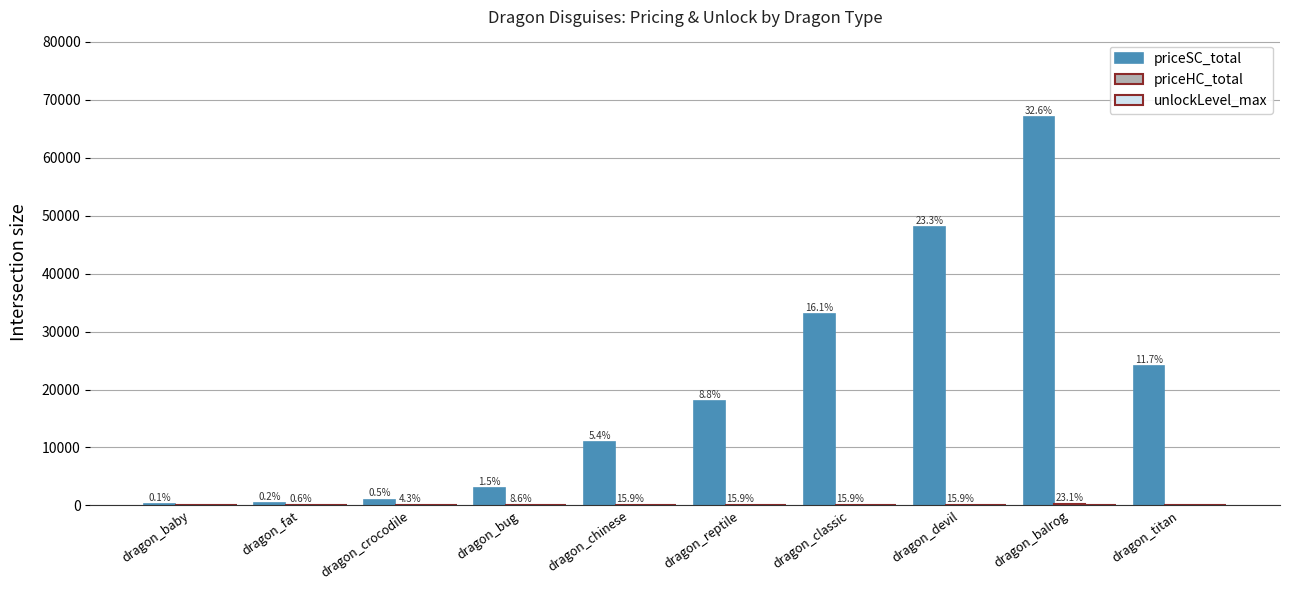

List the series in order of their peak value, highest first.

priceSC_total, priceHC_total, unlockLevel_max